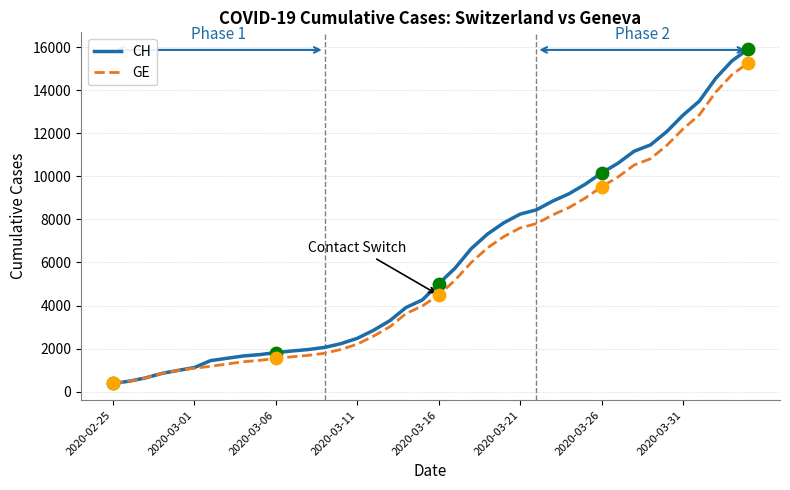

Which series has the widest spread of values?

CH